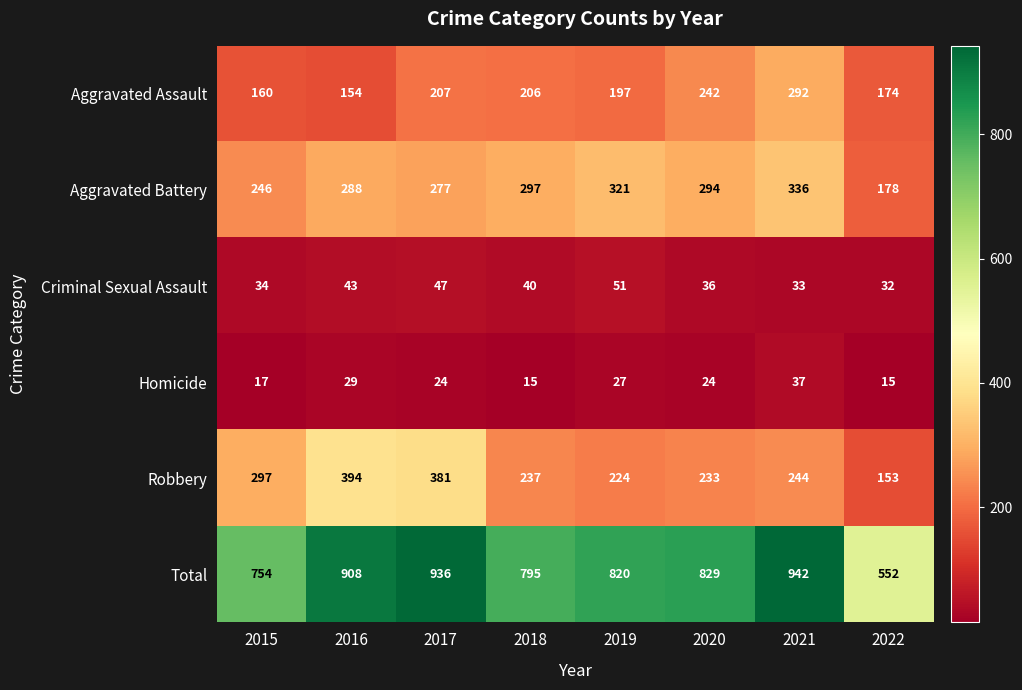

Which category has the highest value across all series?

2021